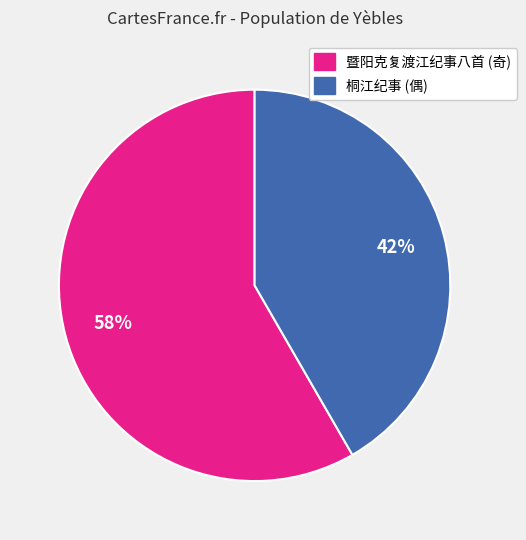

Is there any slice that represents more than half of the pie?

Yes